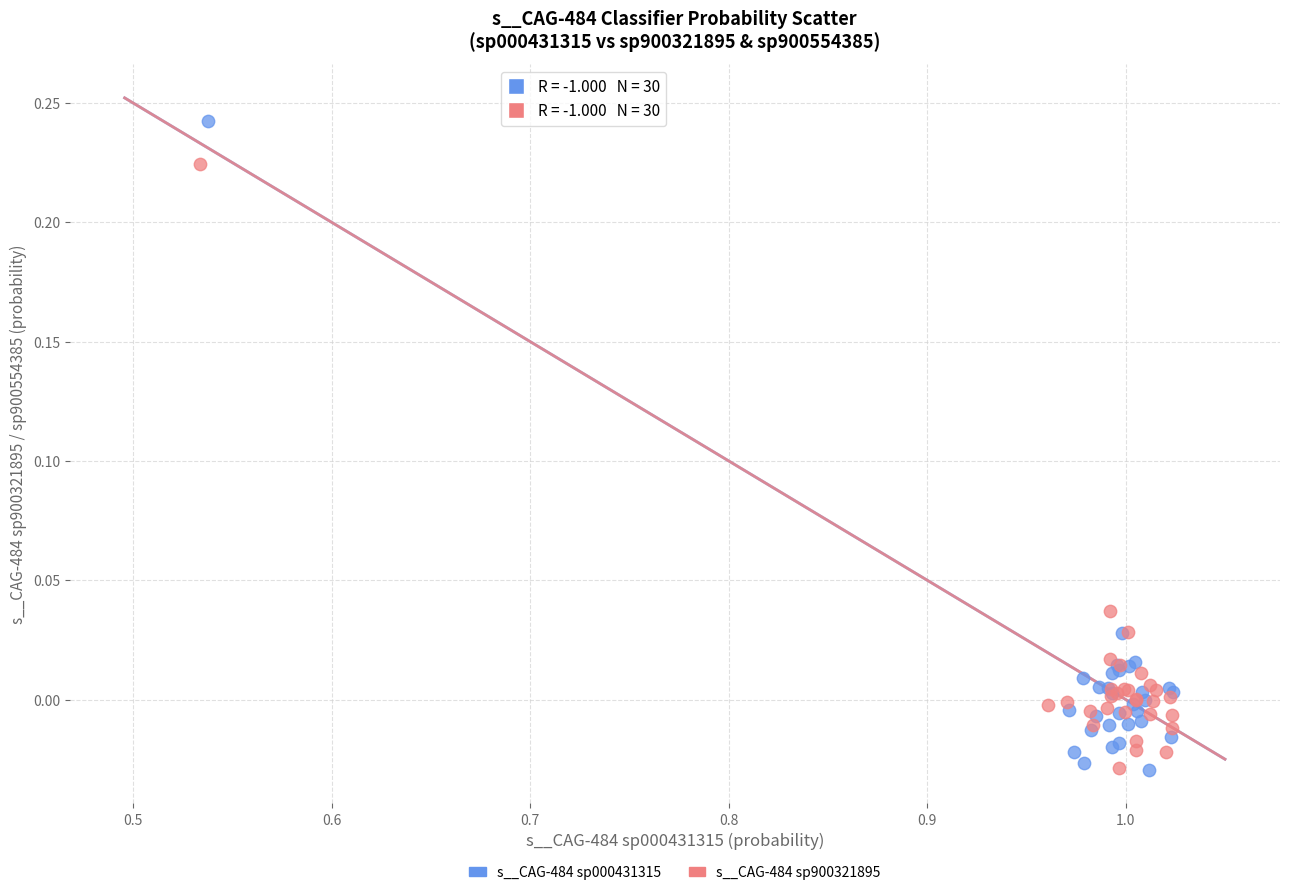

Which series contains the highest Y value?

s__CAG-484 sp000431315